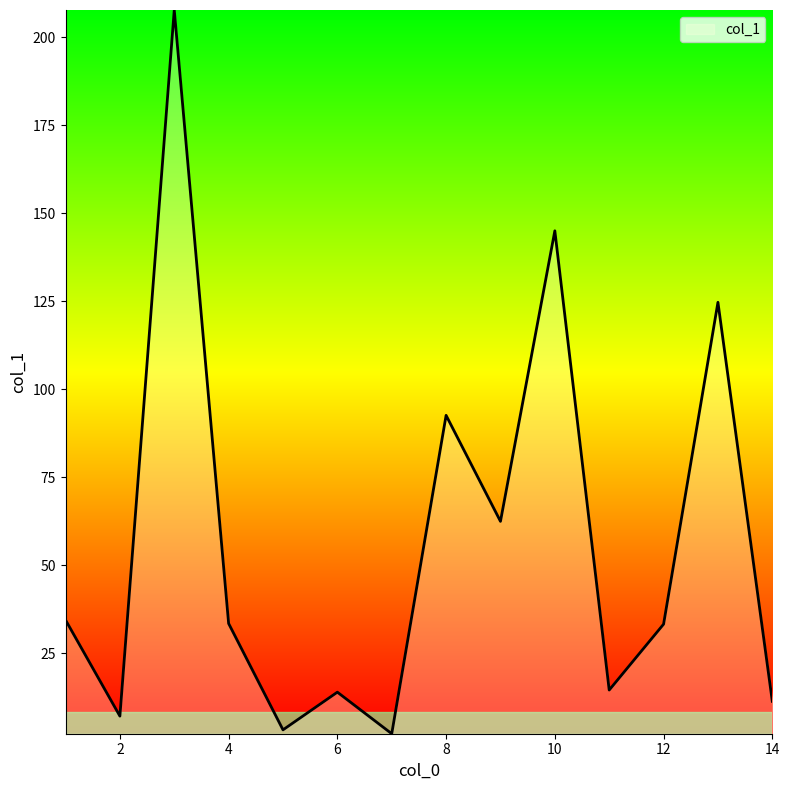

What is the difference between the maximum and minimum values?

205.5